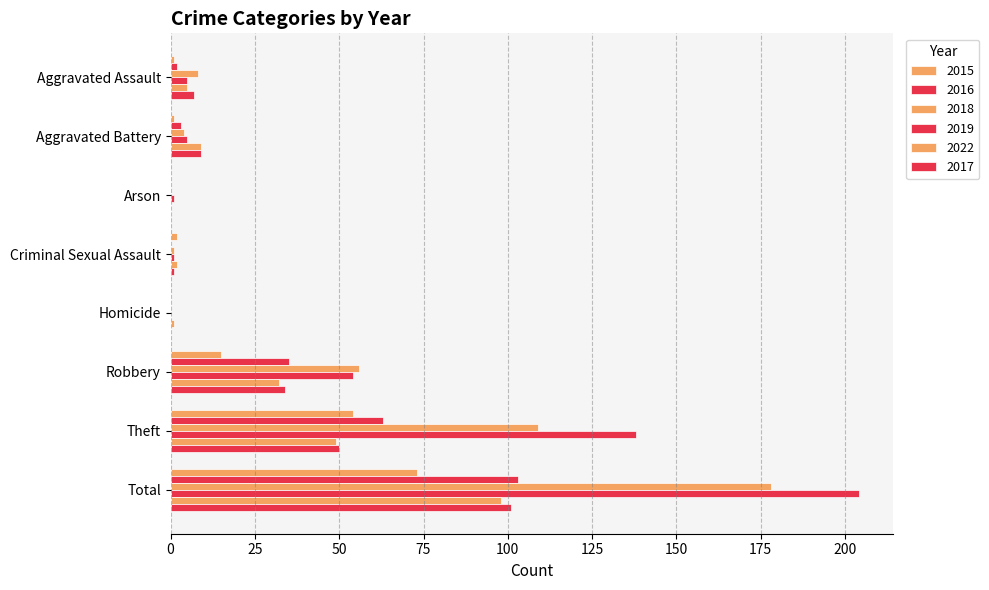

How many data points does each series have?

8